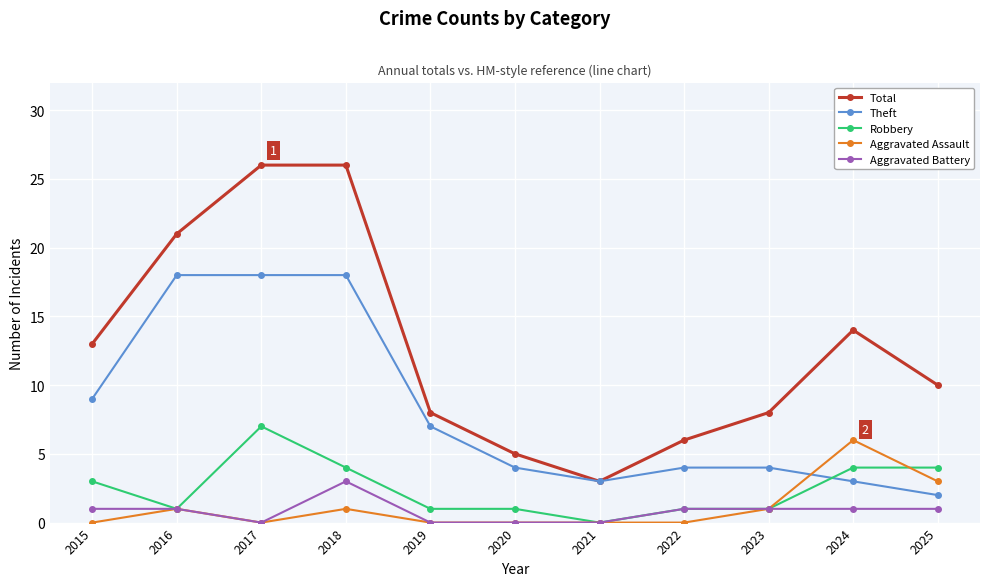

What is the greatest value displayed?

26